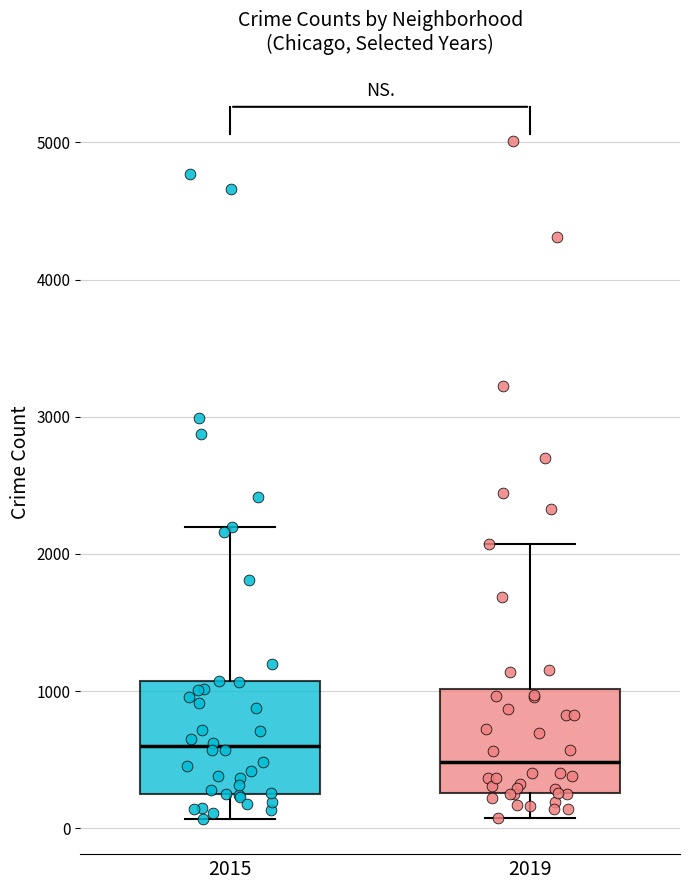

Where is the upper edge of the box at x = 2015 on the y-axis? The values are not printed on the chart, so give them approximately, as read against the axis.

1100